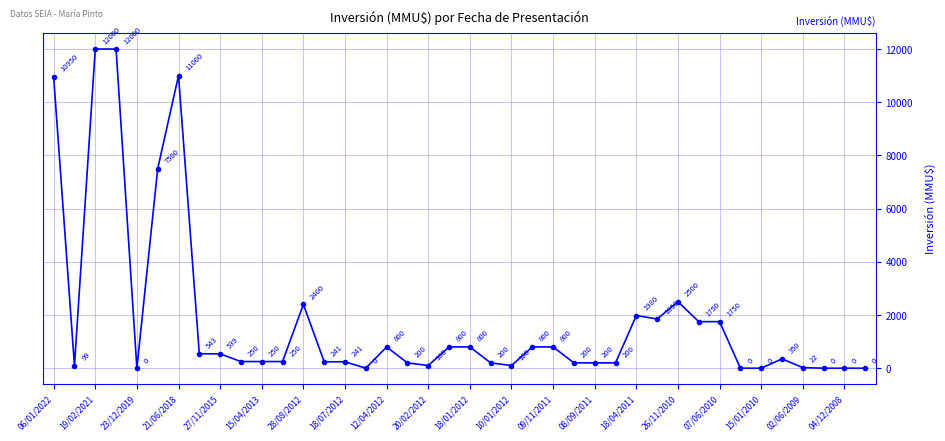

What is the average value?

1842